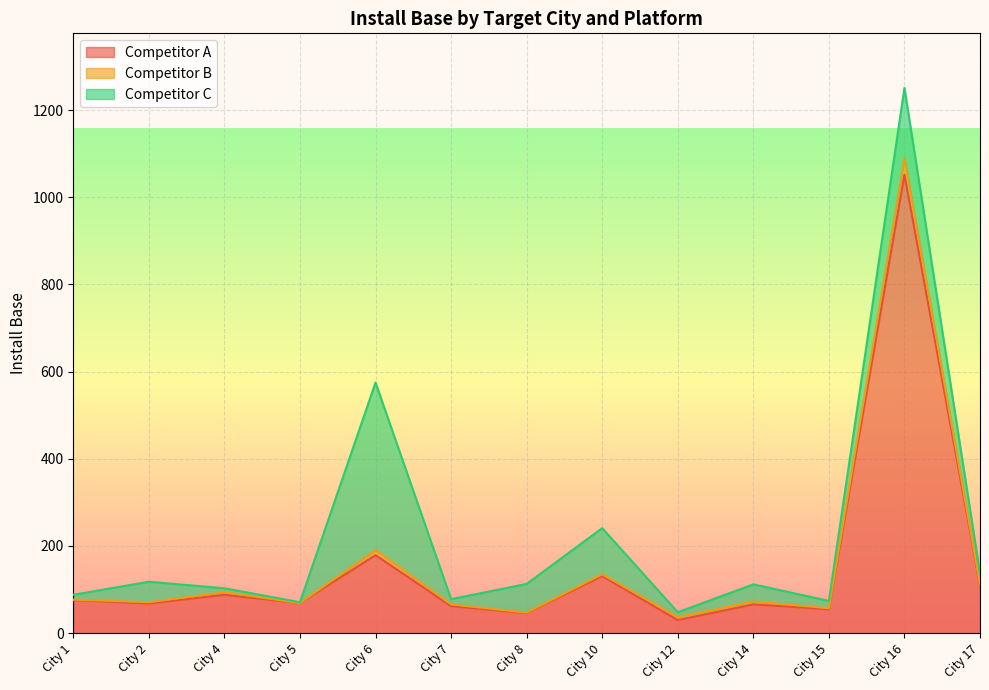

What is the lowest value of the Competitor A series?

30